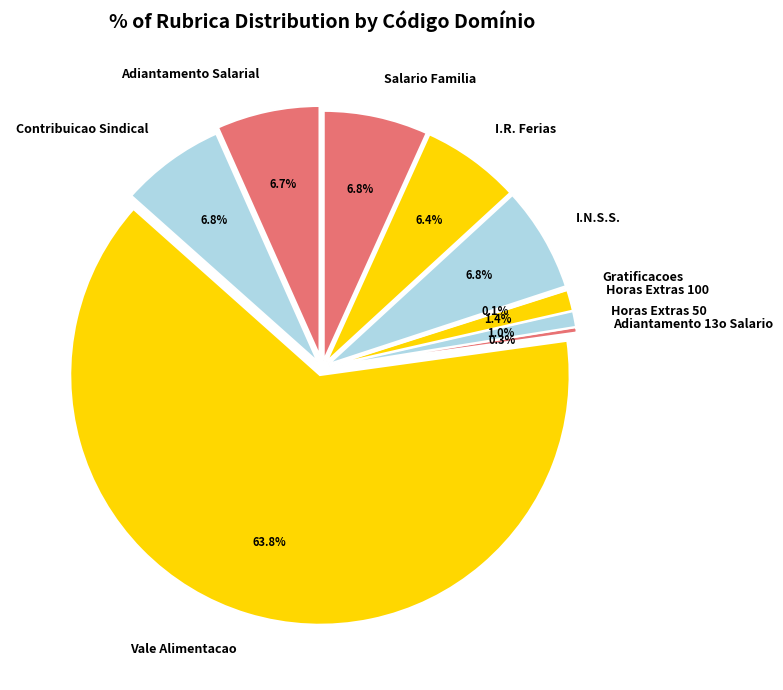

How many segments does this pie chart have?

10